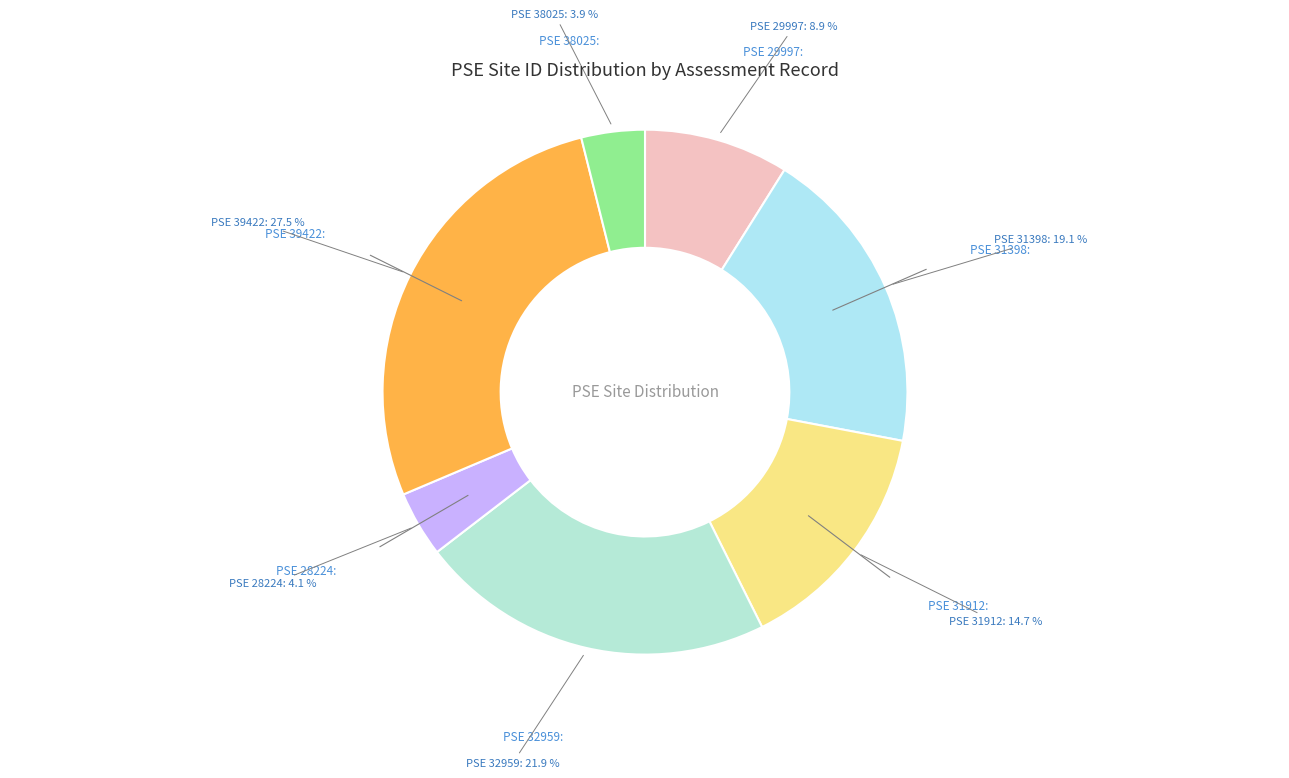

What is the largest slice in the pie chart?

39422